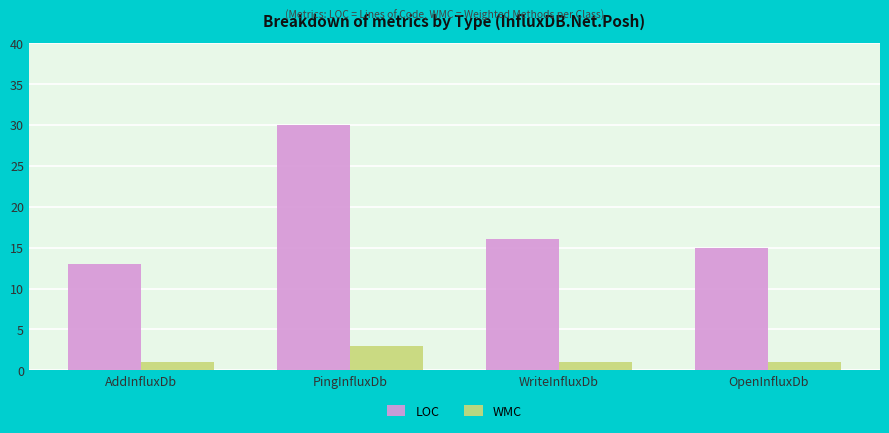

At which category is the sum across all series the highest?

PingInfluxDb